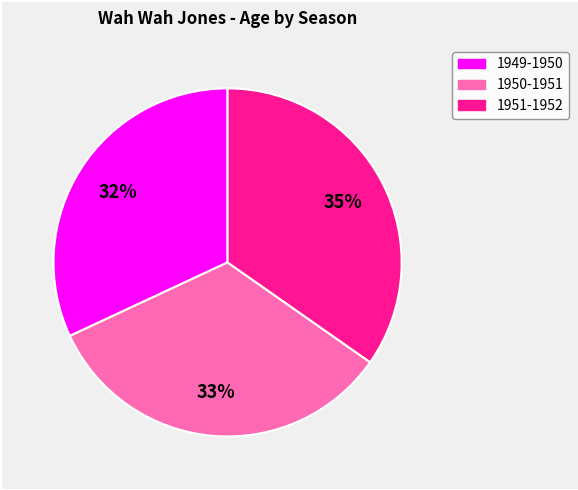

What is the largest slice in the pie chart?

1951-1952